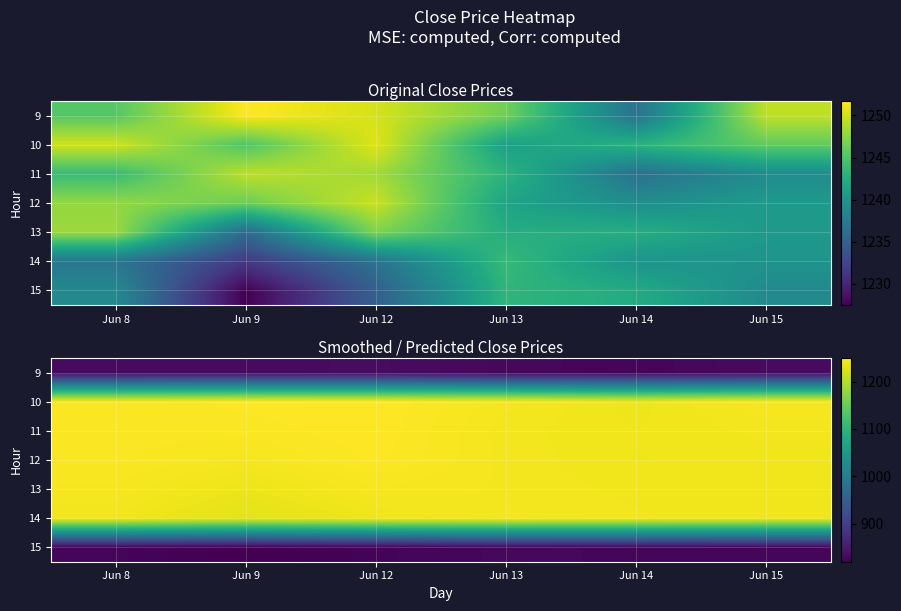

The 15 series shows 365.7 at Jun 12. True or false?

False